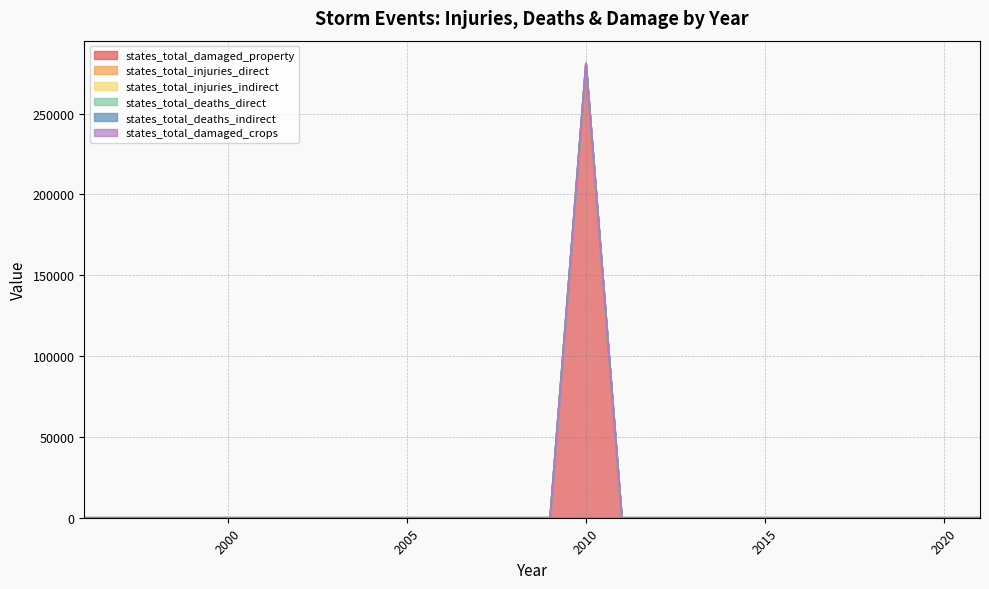

Which series has the largest total across all categories?

states_total_damaged_property